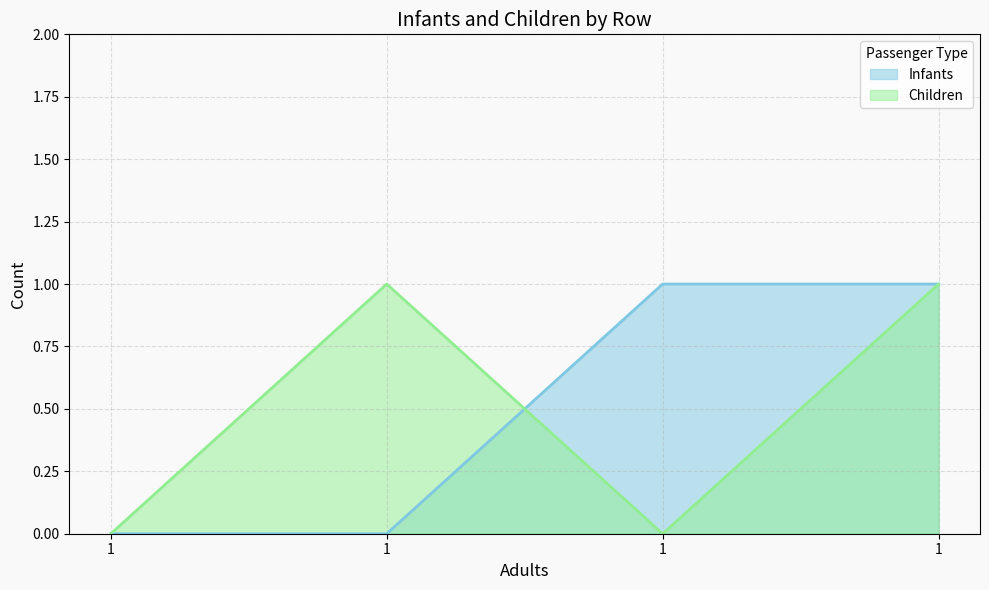

How many intersections are there between Children and Infants?

1